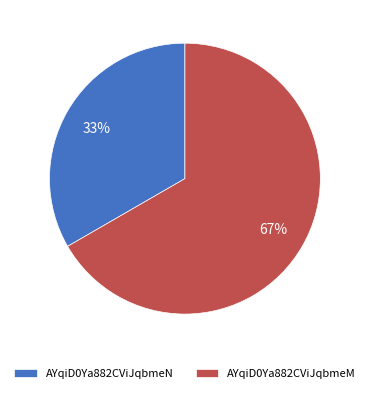

Which slice represents more than half of the pie?

AYqiD0Ya882CViJqbmeM